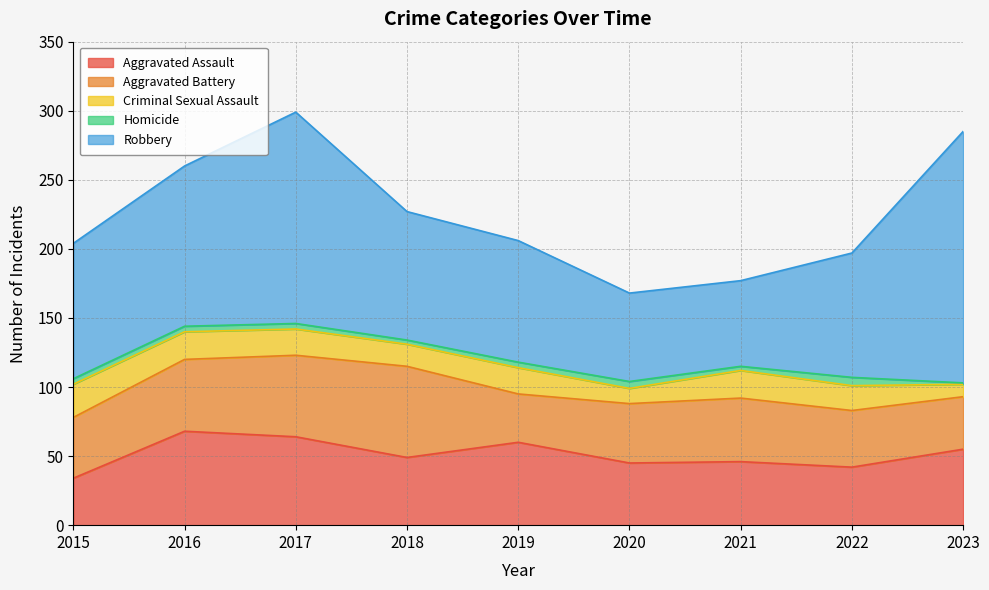

At which category is the sum across all series the highest?

2017